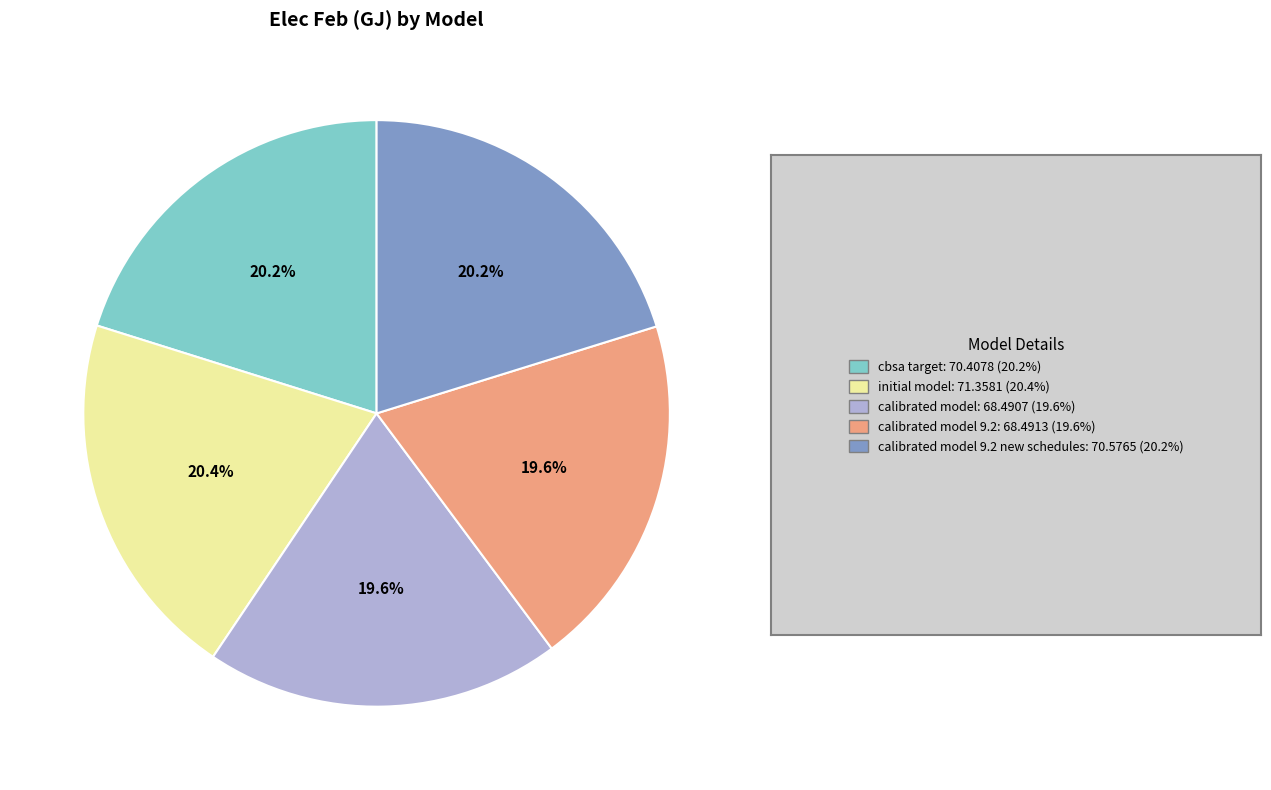

Is there any slice that represents more than half of the pie?

No